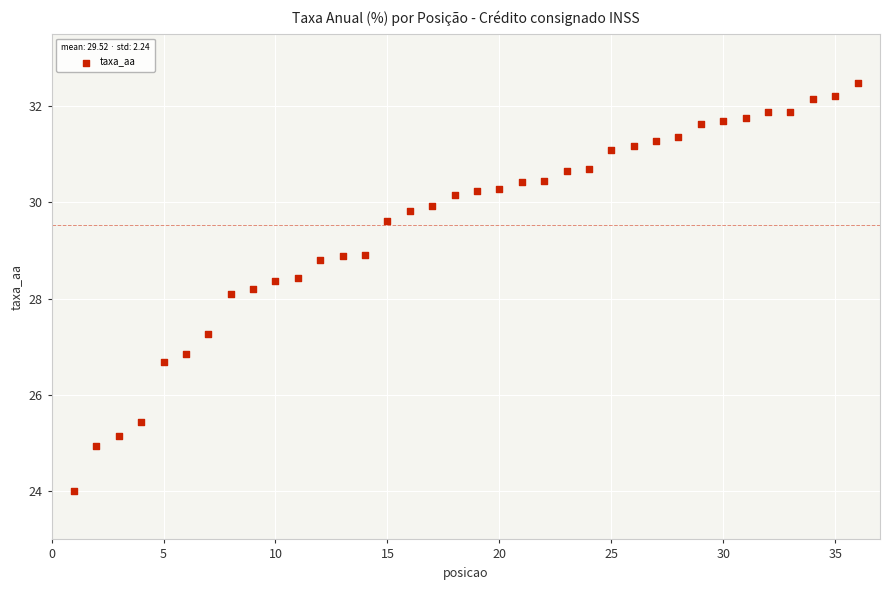

How many data points are displayed?

36